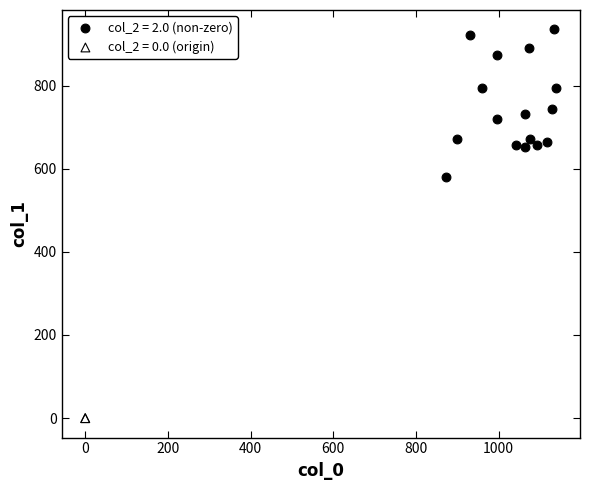

What are all the series names shown in the legend?

col_2 = 2.0 (non-zero), col_2 = 0.0 (origin)